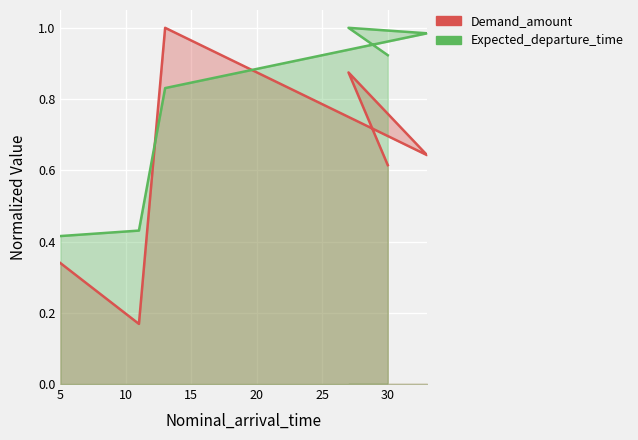

Rank the series by their maximum value, from lowest to highest.

Demand_amount, Expected_departure_time